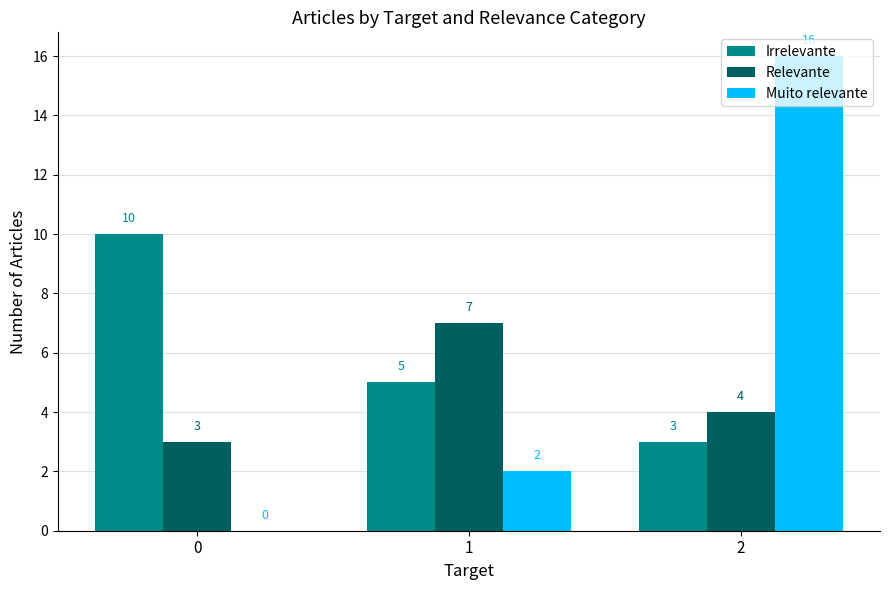

What is the difference between the Muito relevante values at 1 and 2?

14